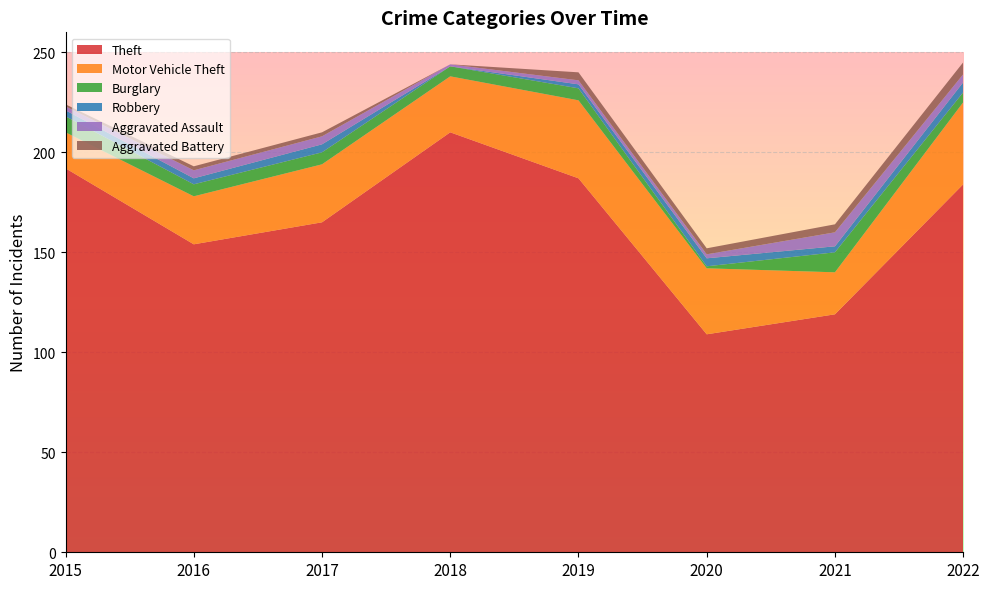

Reading left to right, extract all data points from this chart.

Theft: 2015=192	2016=154	2017=165	2018=210	2019=187	2020=109	2021=119	2022=184
Motor Vehicle Theft: 2015=18	2016=24	2017=29	2018=28	2019=39	2020=33	2021=21	2022=41
Burglary: 2015=8	2016=6	2017=6	2018=5	2019=6	2020=1	2021=10	2022=5
Robbery: 2015=3	2016=3	2017=4	2018=0	2019=2	2020=4	2021=3	2022=5
Aggravated Assault: 2015=2	2016=4	2017=4	2018=1	2019=2	2020=2	2021=7	2022=4
Aggravated Battery: 2015=1	2016=2	2017=2	2018=0	2019=4	2020=3	2021=4	2022=6